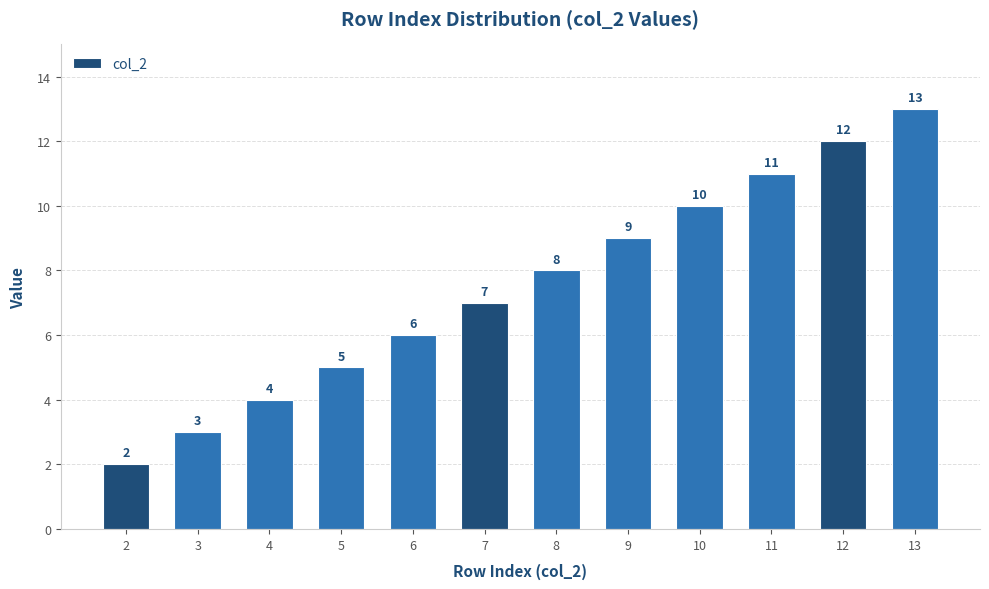

True or false: the data shows 10 at 6.

False